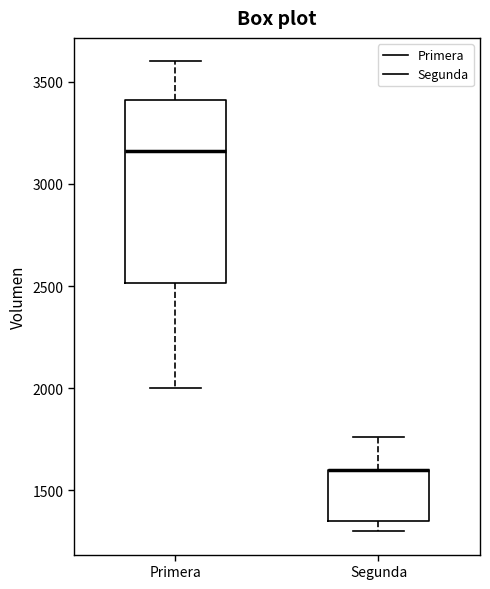

Where does the upper whisker of the box for Segunda end on the y-axis? The values are not printed on the chart, so give them approximately, as read against the axis.

1750